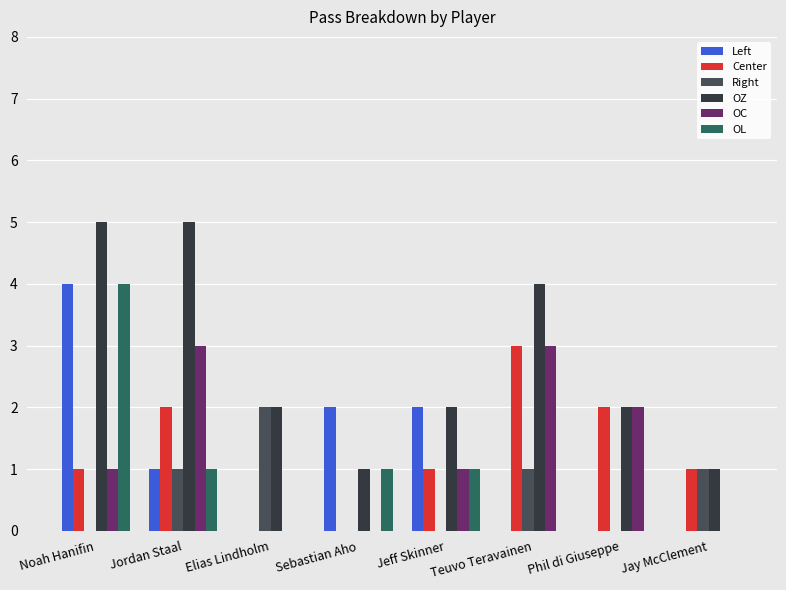

What is the label of the 4th bar from the left?

Sebastian Aho